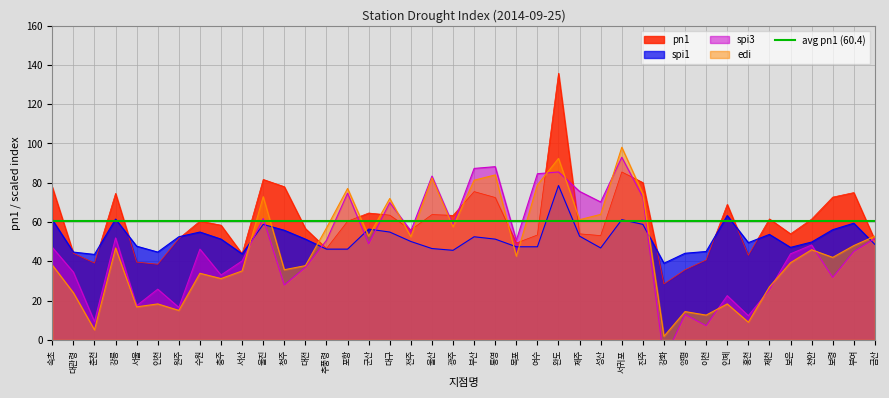

Rank the series by their maximum value, from lowest to highest.

spi1, spi3, edi, pn1